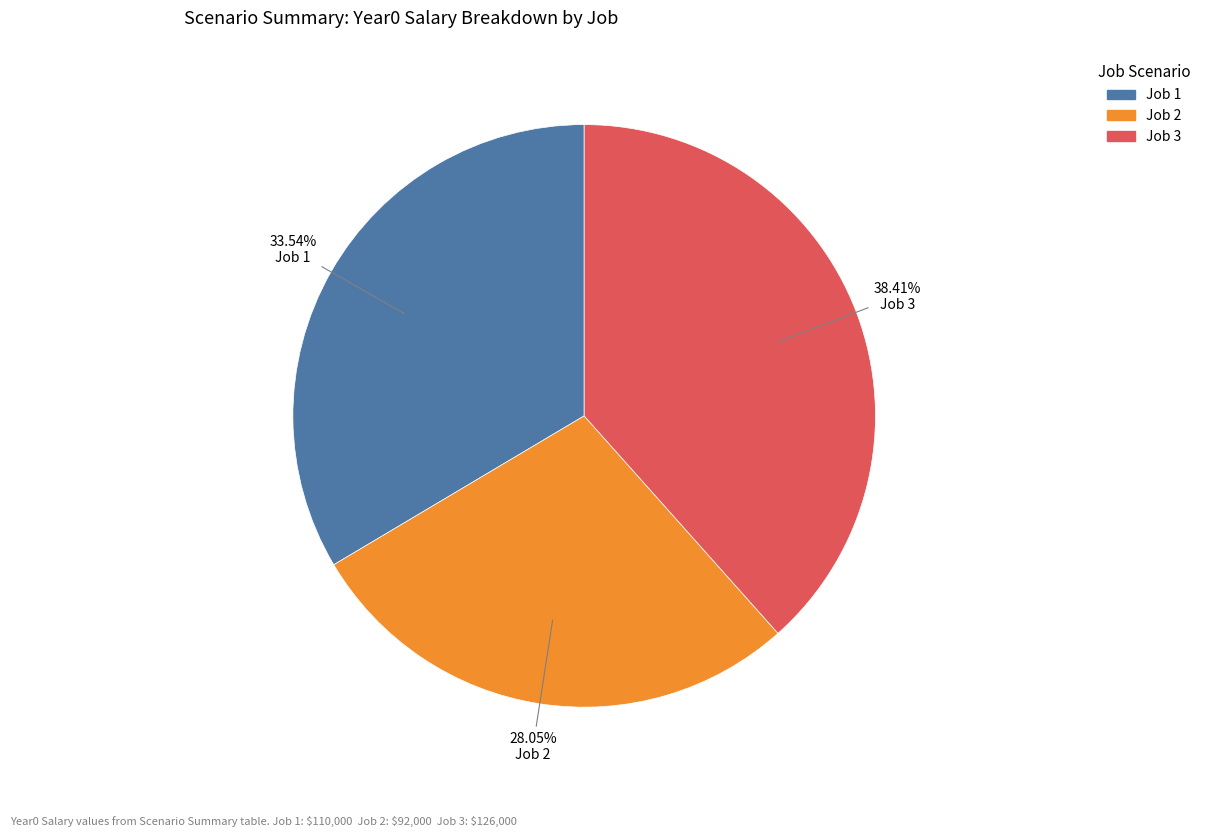

Is there any slice that represents more than half of the pie?

No